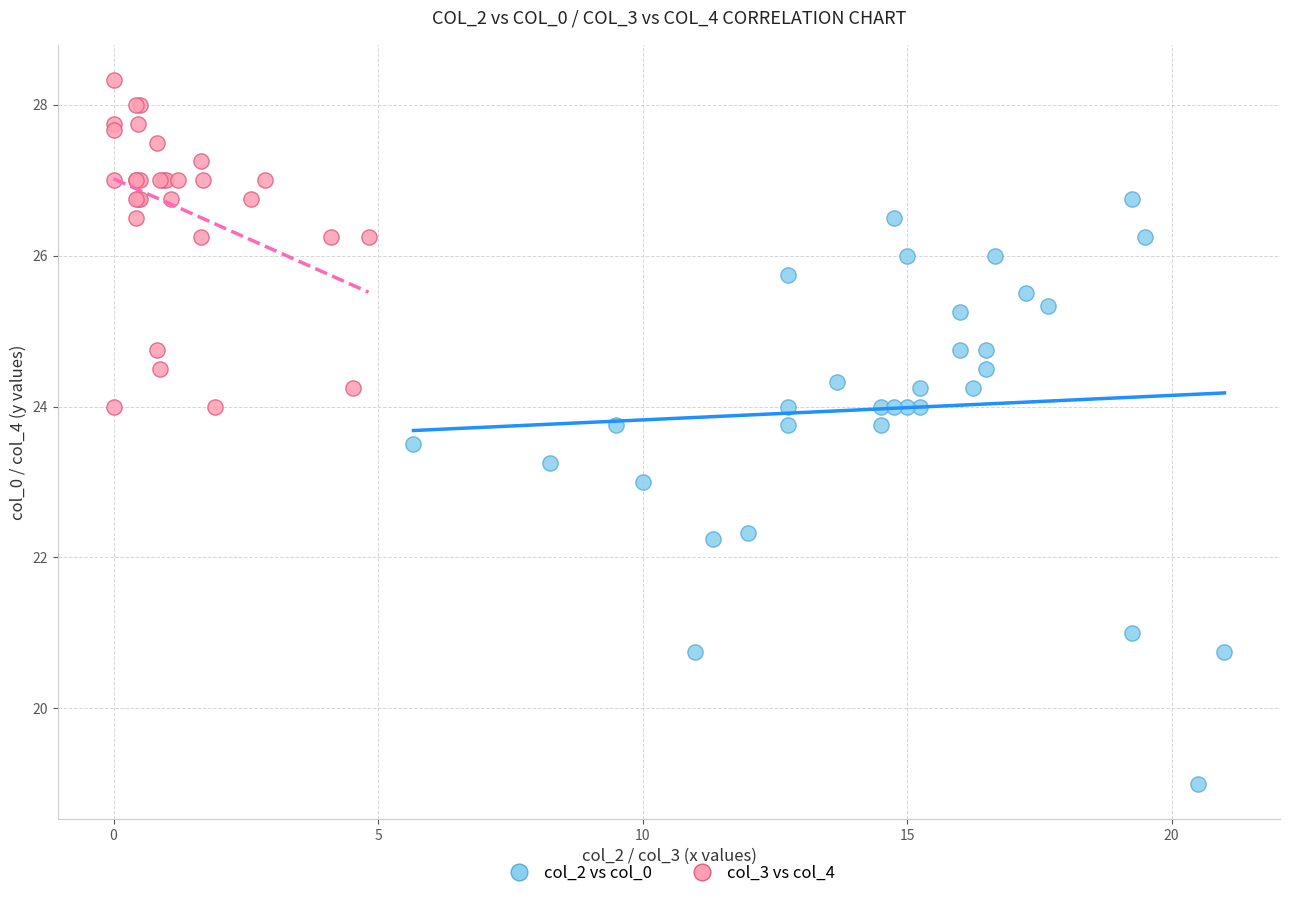

Which series contains the lowest Y value?

col_2 vs col_0